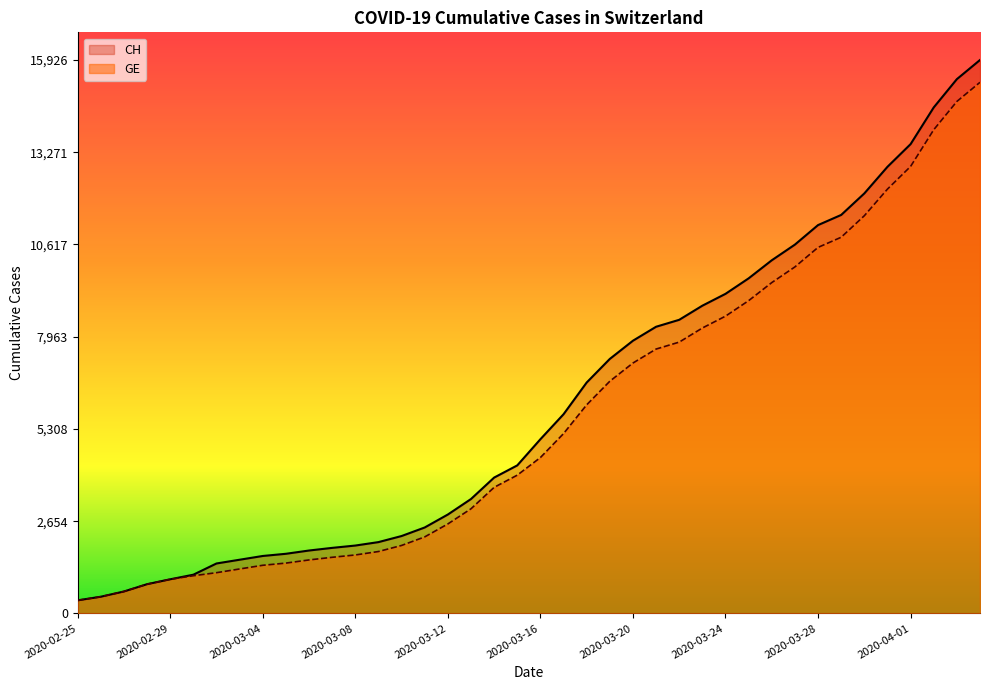

Which category has the highest value across all series?

2020-04-04